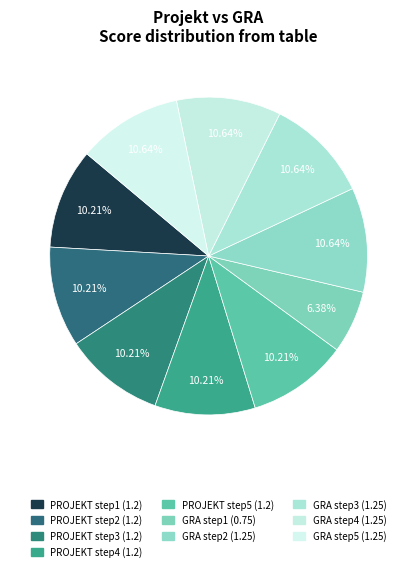

How many segments does this pie chart have?

10